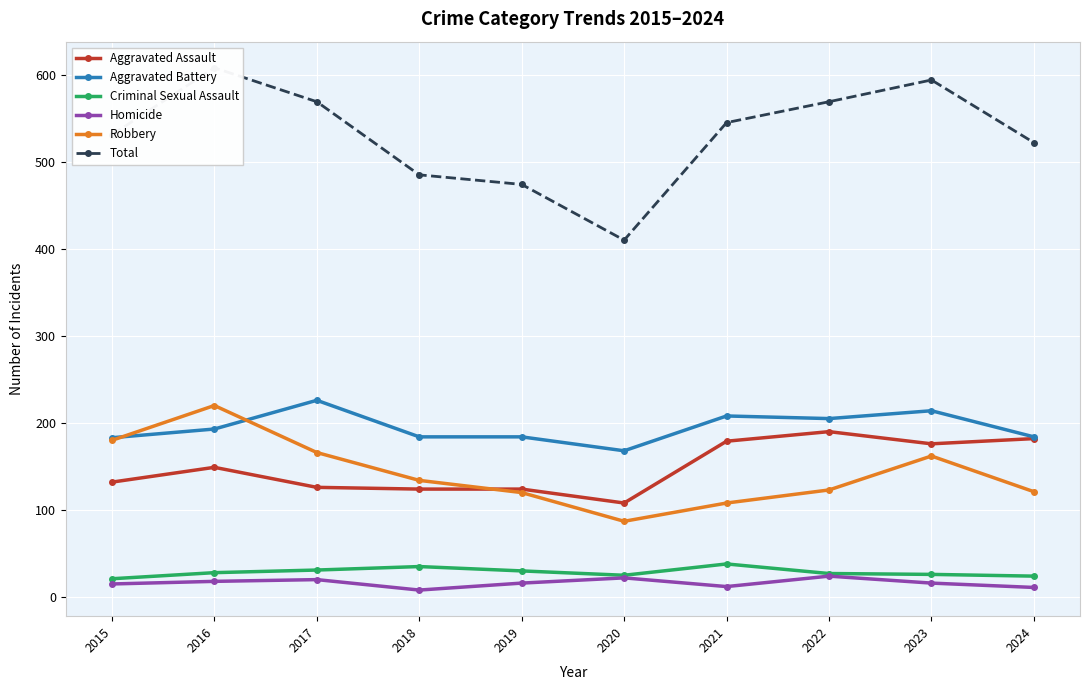

What is the spread (max minus min) of values at 2016?

590